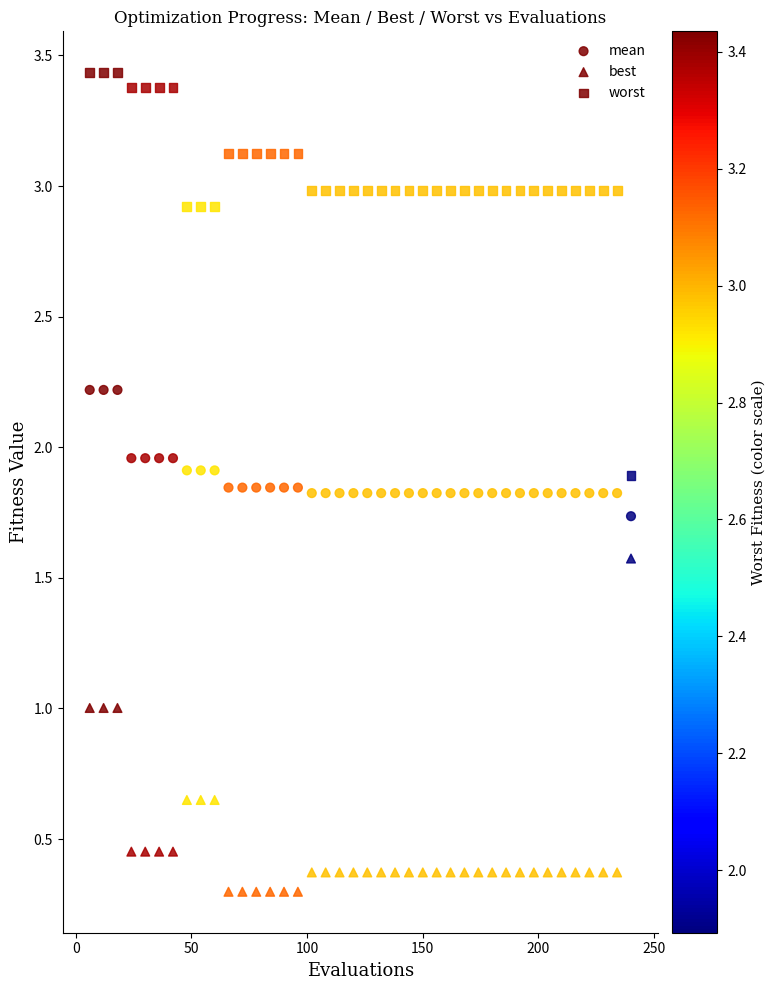

How many points are shown in the scatter plot?

120